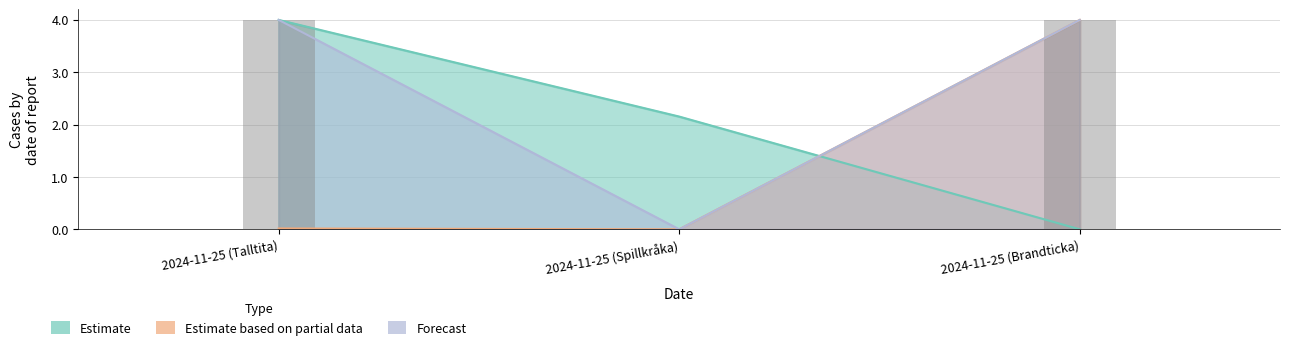

Is the value of Id at 2024-11-25 (Talltita) greater than the value of Taxonsorteringsordning at 2024-11-25 (Spillkråka)?

Yes